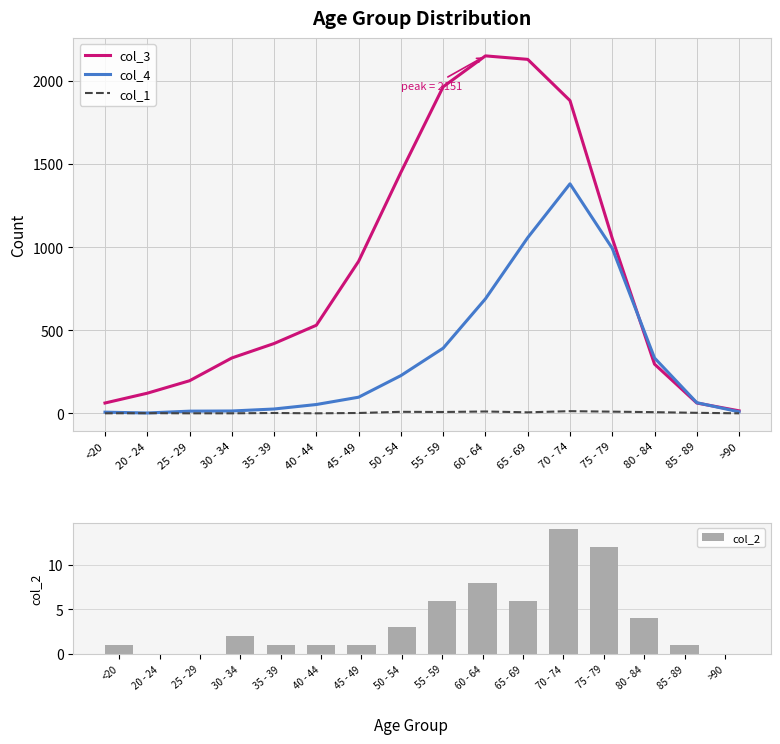

What is the total value across all series at >90?

24